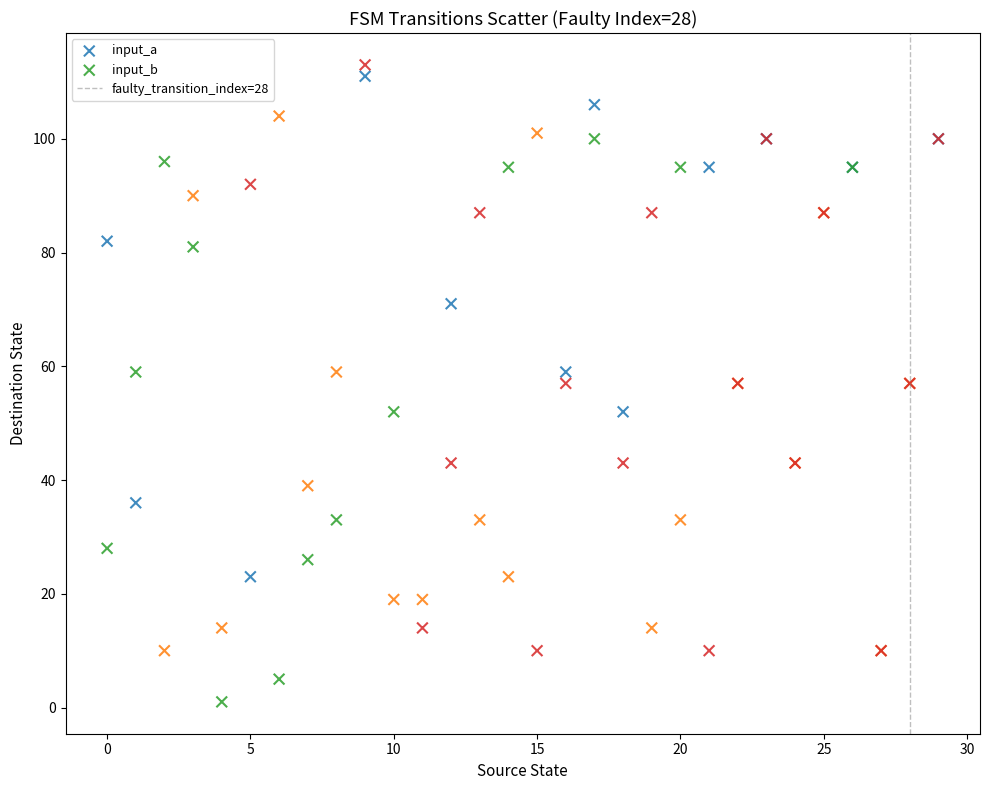

Which series has the widest spread of Y values?

input_b